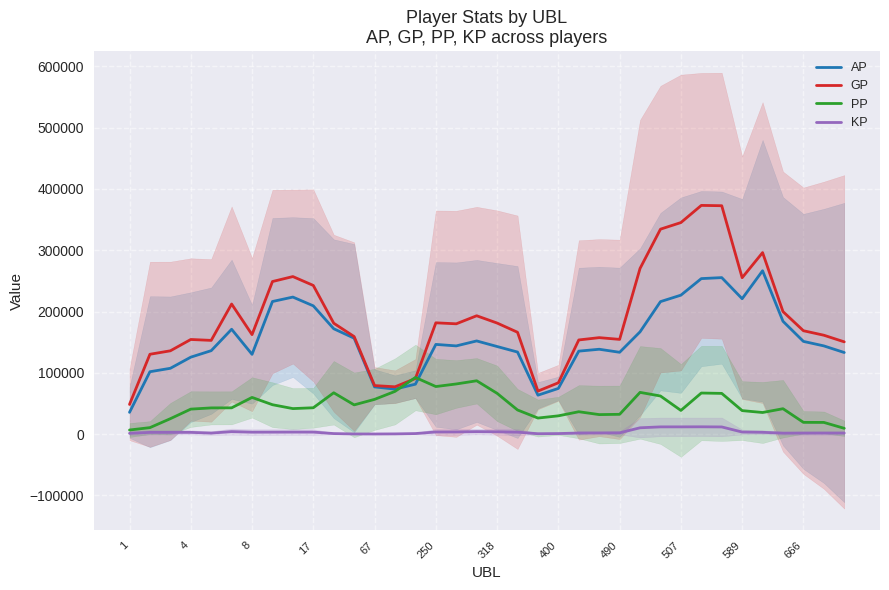

How many distinct data groups are displayed?

4